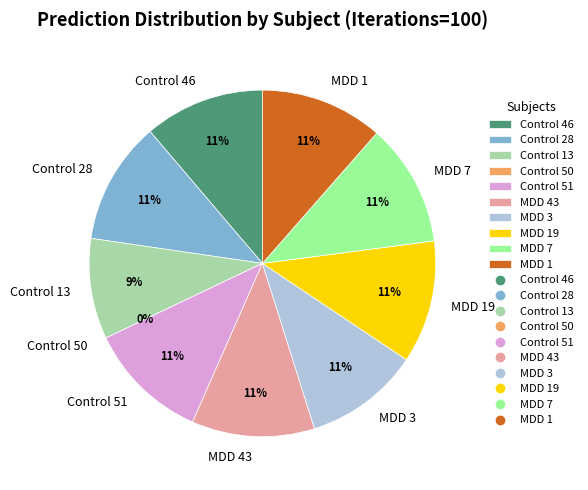

Is there a majority slice in this chart?

No